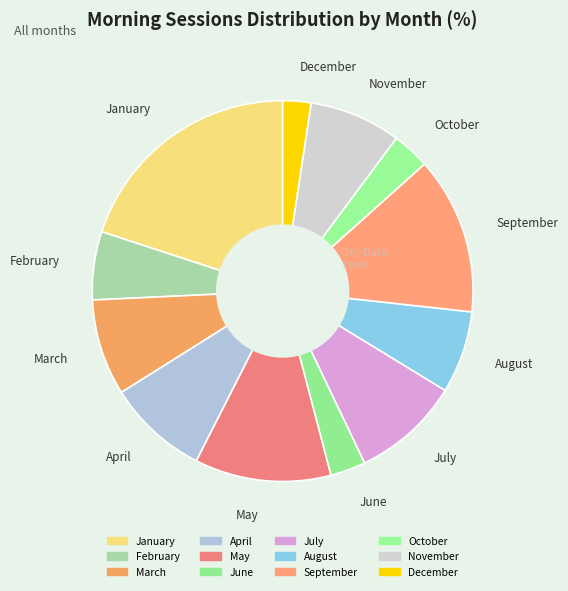

Is it true that January is 20% of the pie?

True